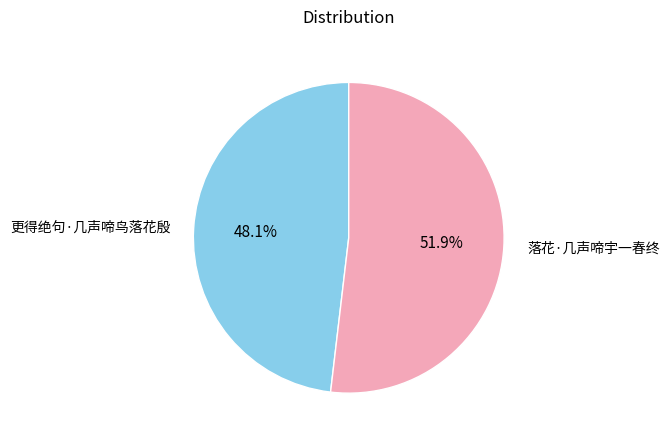

To the nearest percent, what is the average slice percentage?

50%